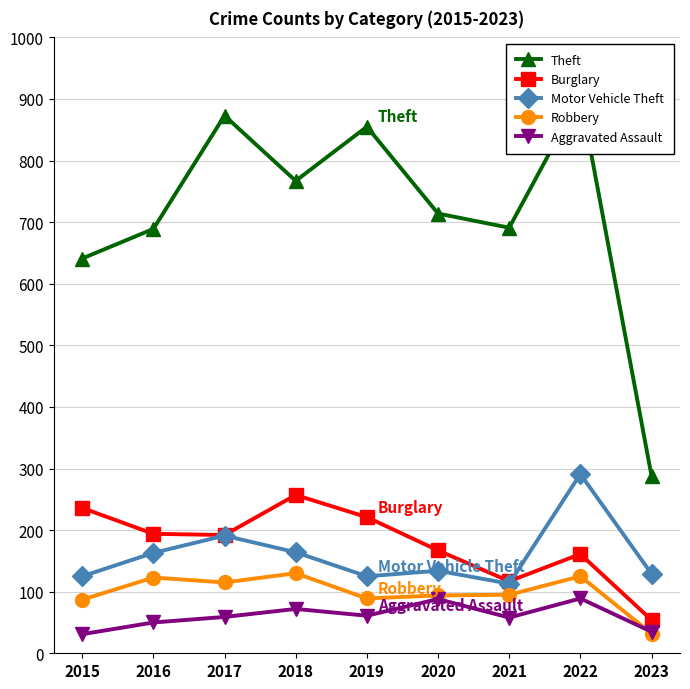

What is the sum of the Aggravated Assault values at 2021 and 2018?

130